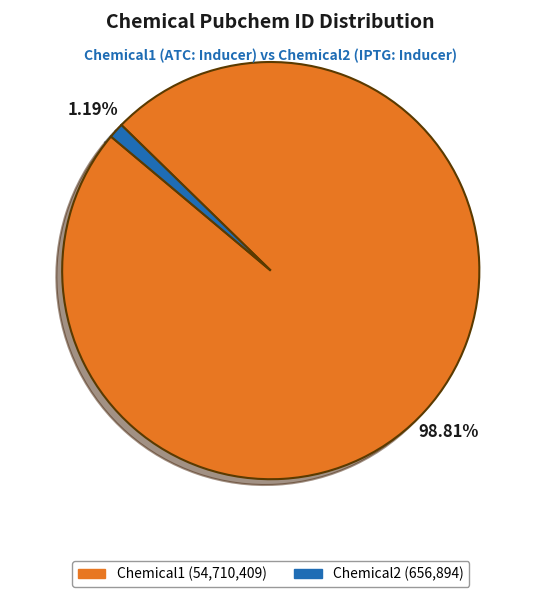

How many slices are in this pie chart?

2